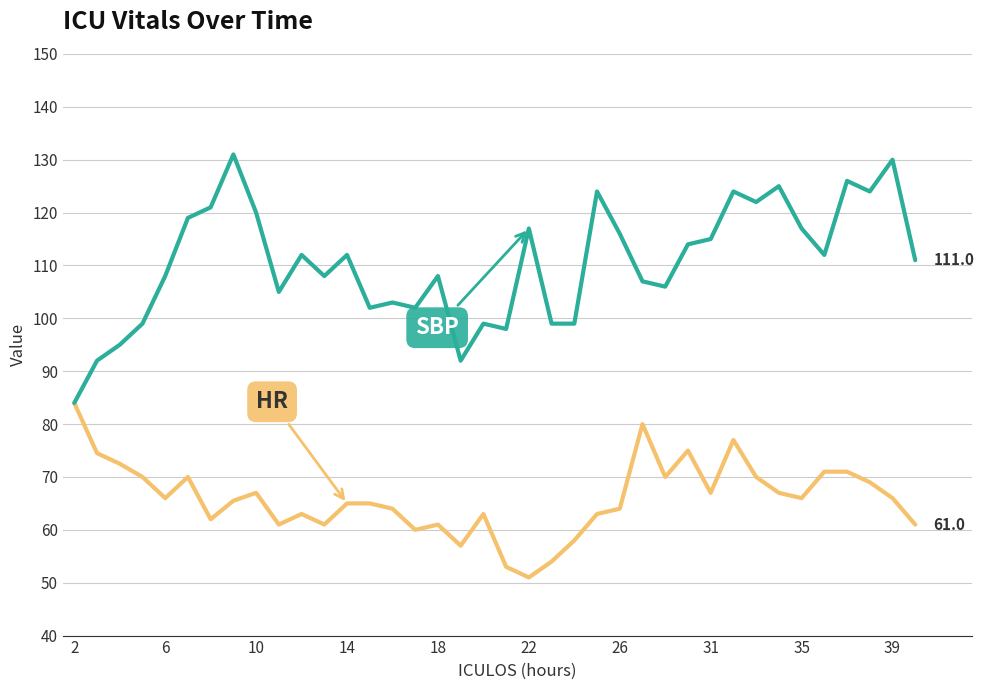

What is the minimum value shown in the chart?

51.0